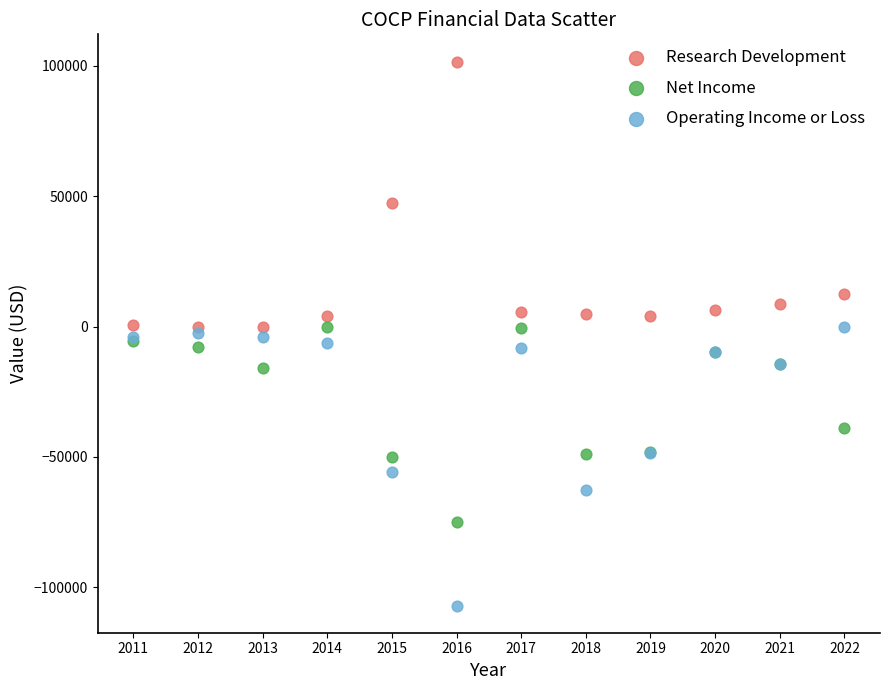

In the Research Development series, what Y value is closest to 50850?

47300